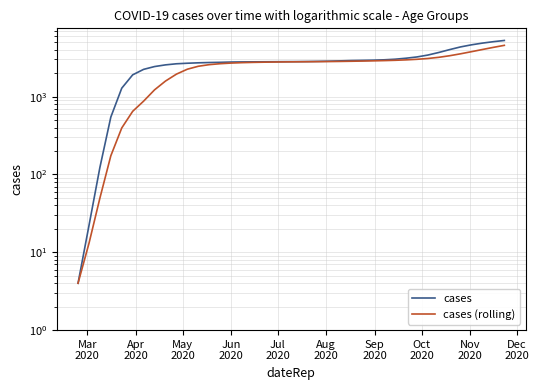

True or false: cases and cases (rolling) cross at least once.

False